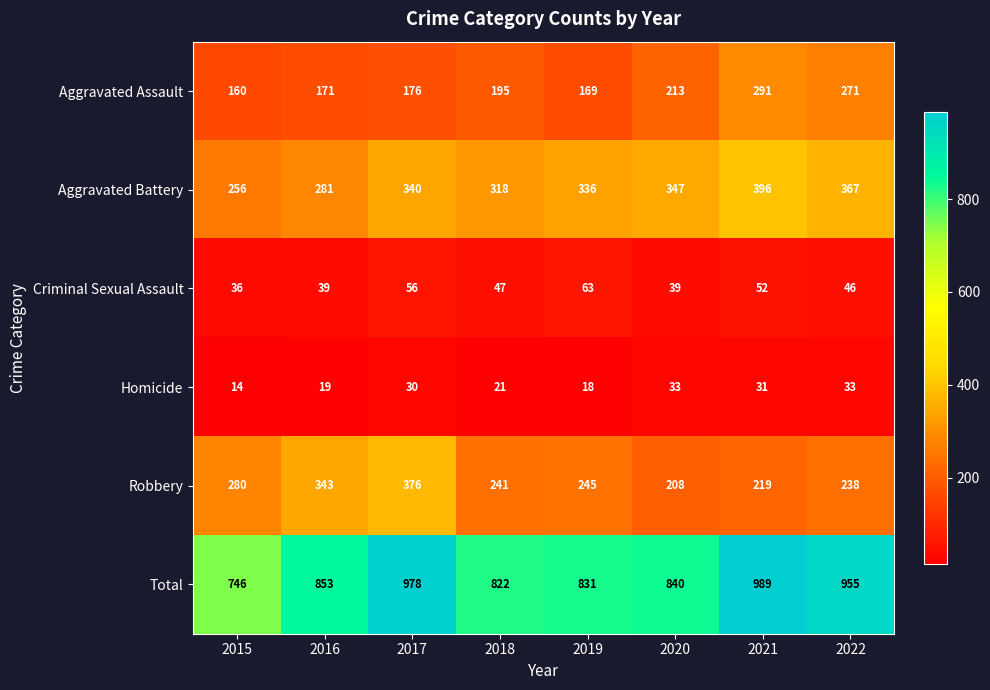

Is it true that Aggravated Battery equals 256 at 2015?

True